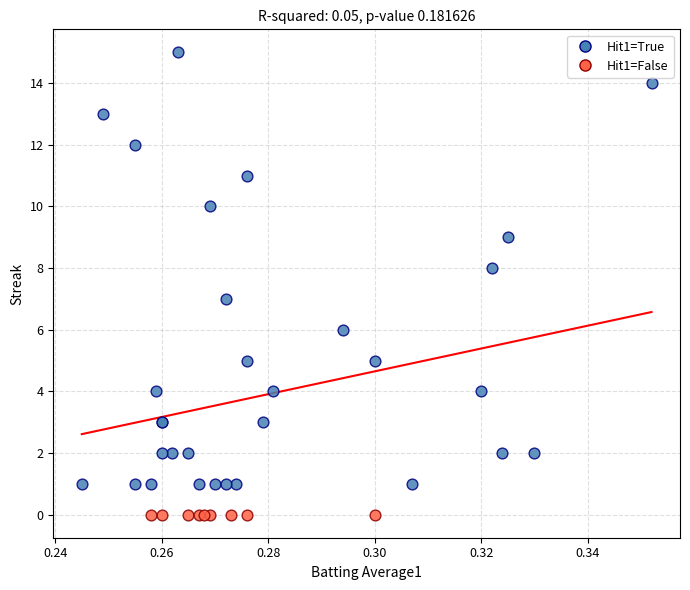

Which series reaches the minimum Y coordinate?

Hit1=False